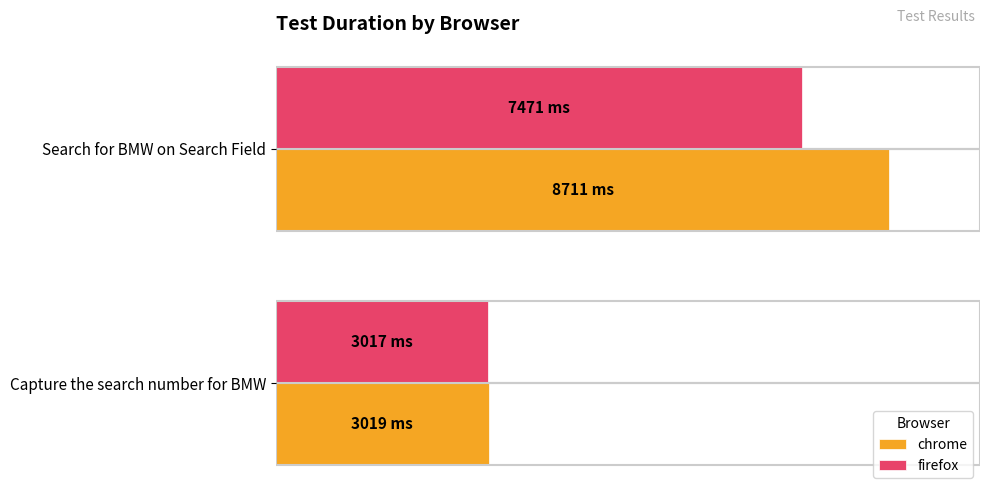

At which category is the sum across all series the highest?

Search for BMW on Search Field